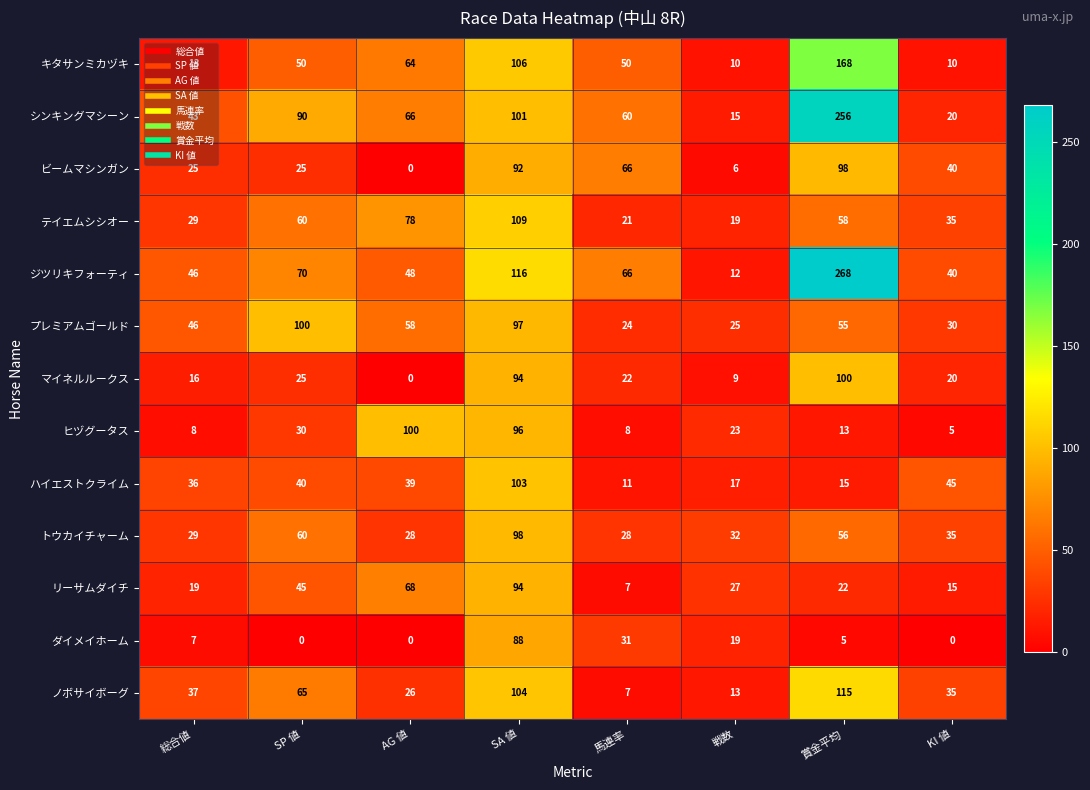

What is the difference between the second highest and second lowest values in the ハイエストクライム series?

30